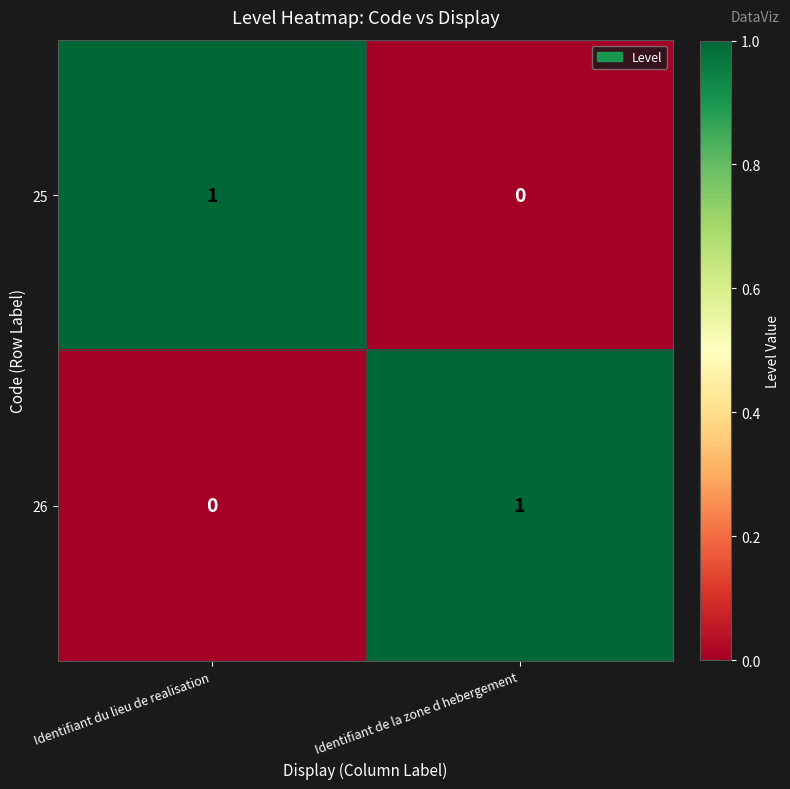

At which label is 26 closest to 0?

Identifiant du lieu de realisation